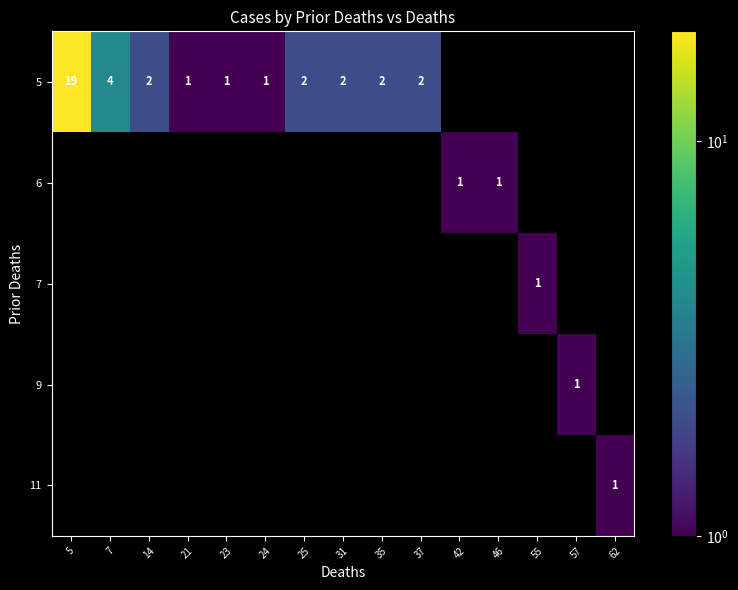

True or false: 11 has a value of 1 at 62.

True